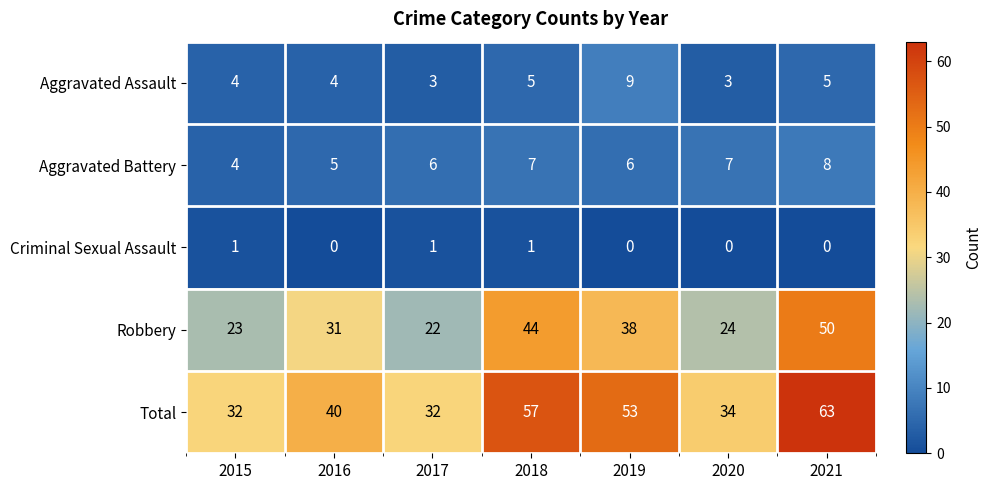

At 2016, list the series in order from largest to smallest.

Total, Robbery, Aggravated Battery, Aggravated Assault, Criminal Sexual Assault